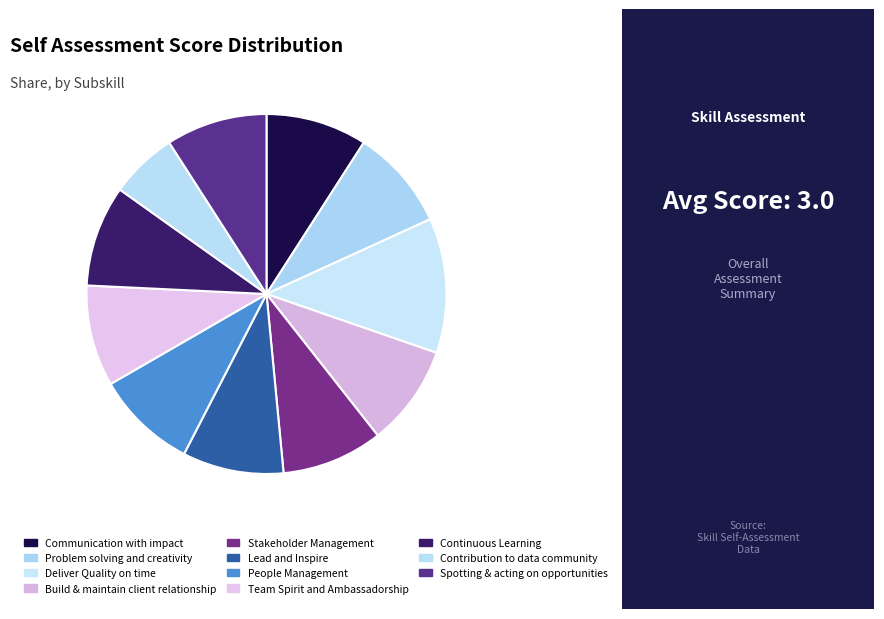

To the nearest percent, what portion does Build & maintain client relationship represent?

9%